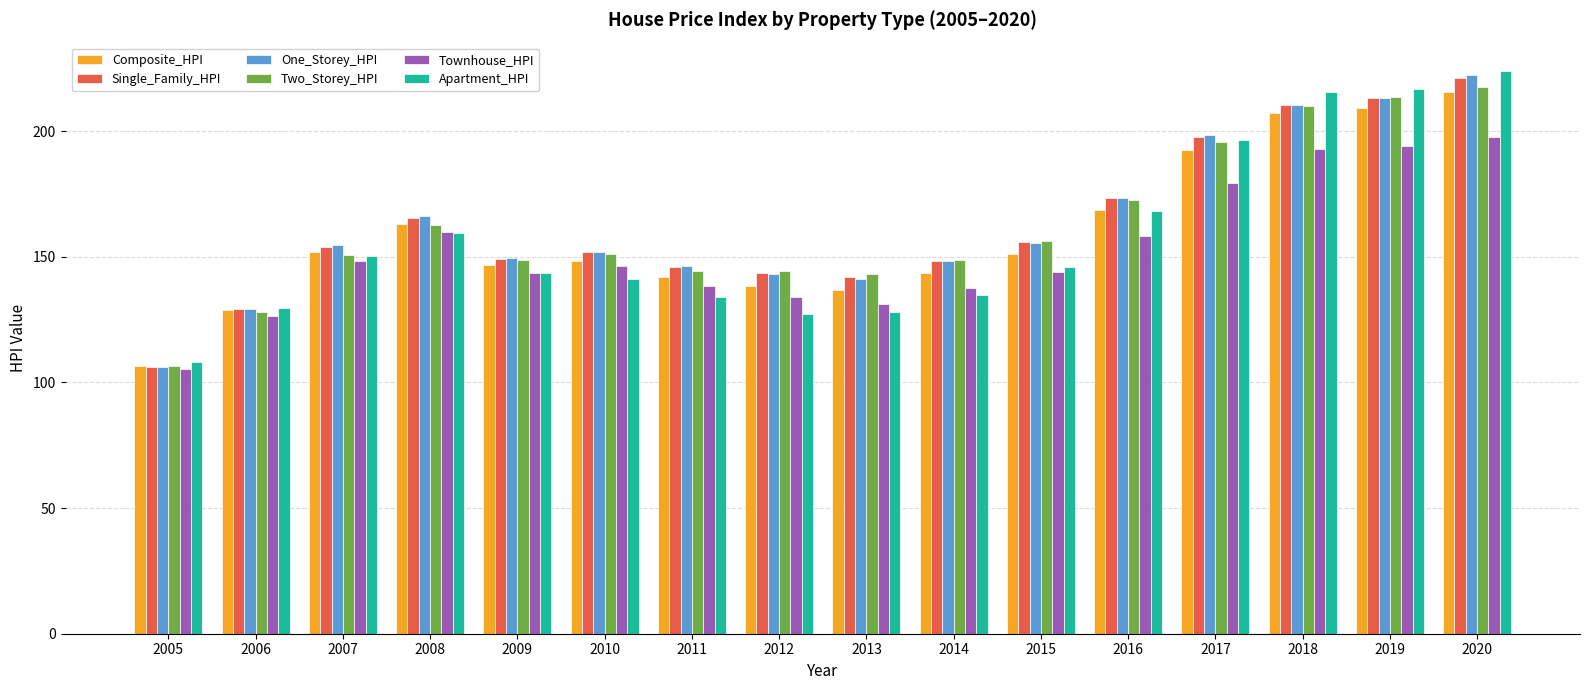

What are all the series names shown in the legend?

Composite_HPI, Single_Family_HPI, One_Storey_HPI, Two_Storey_HPI, Townhouse_HPI, Apartment_HPI